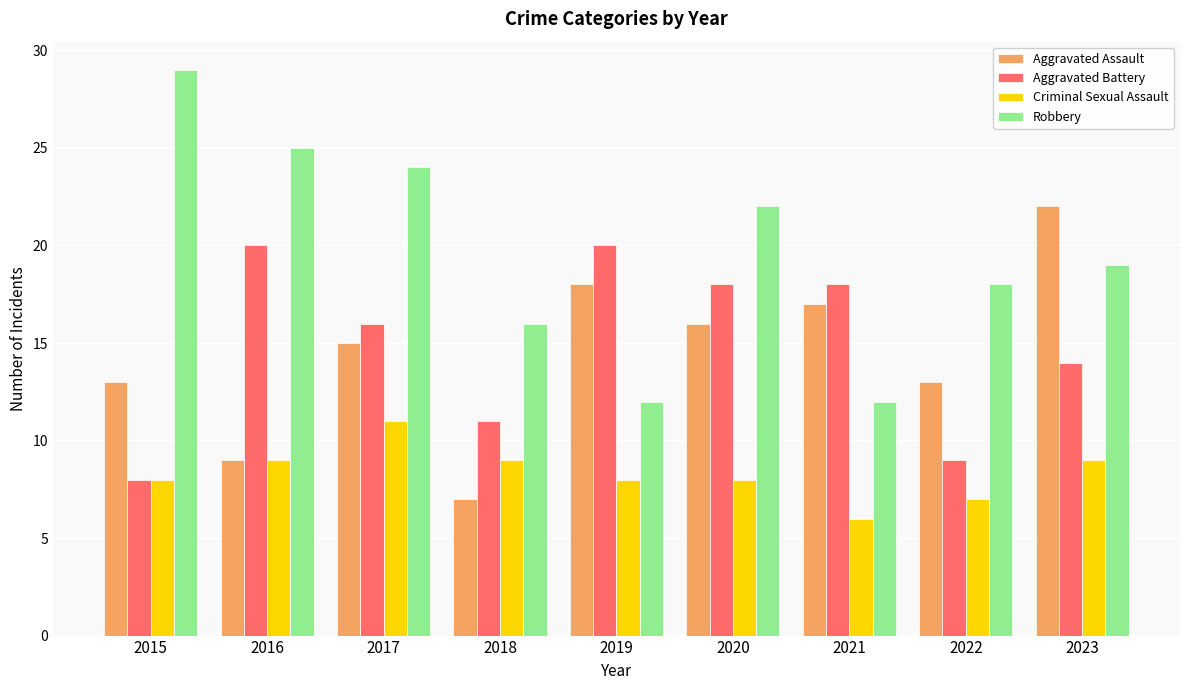

Are the bars horizontal?

No